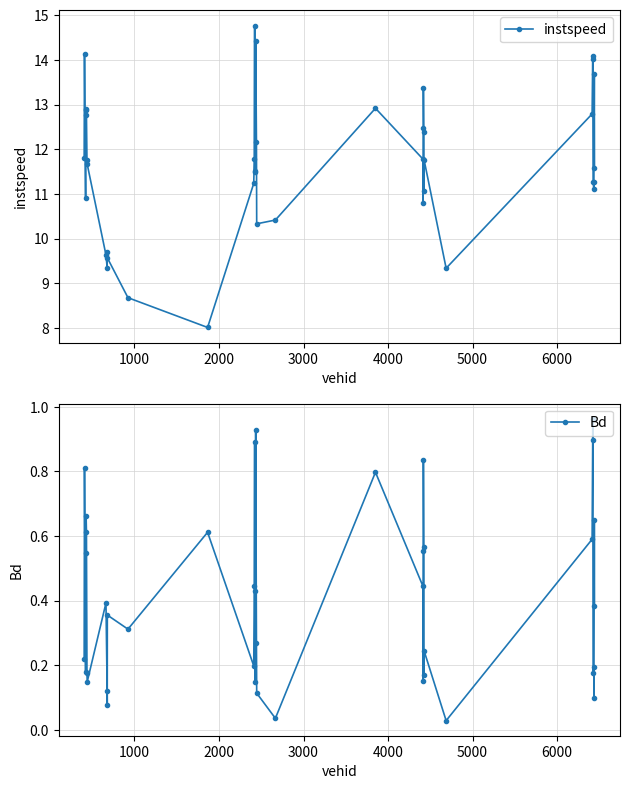

What is the value of the instspeed point at the 8th from the left?

11.7